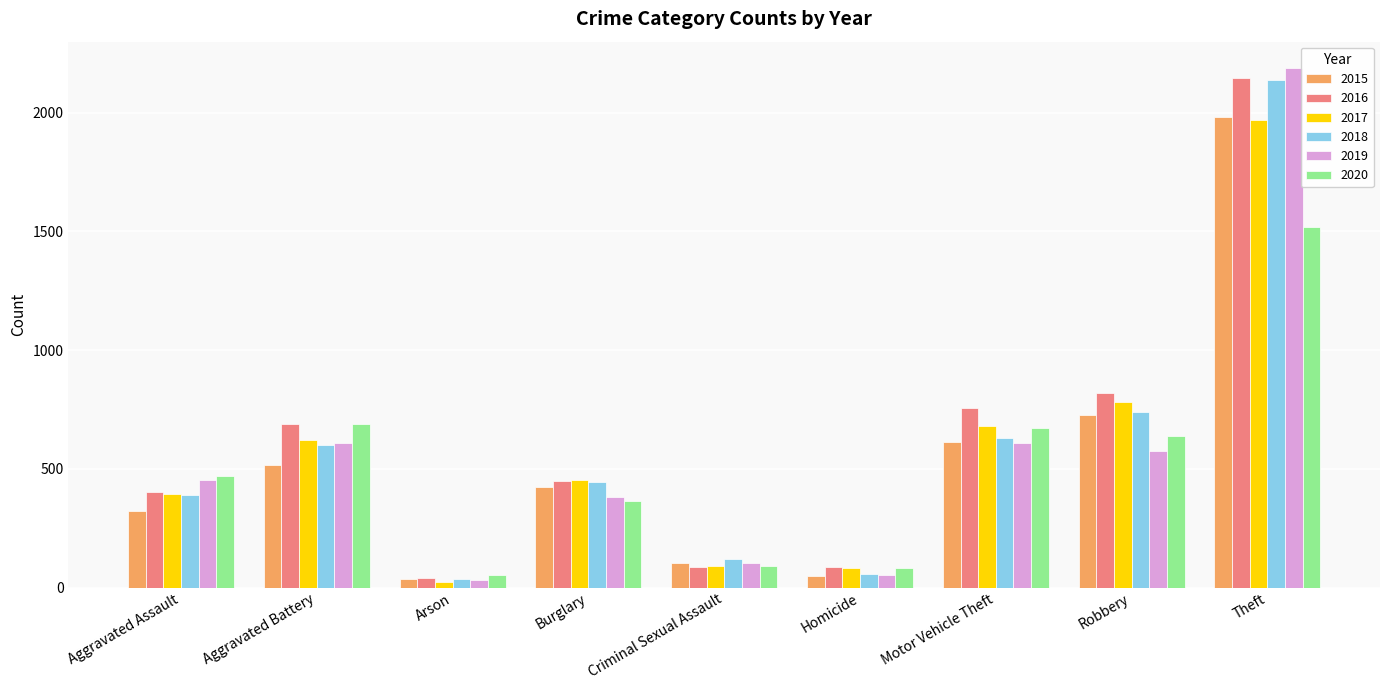

Are the bars grouped side by side (vs. stacked)?

Yes